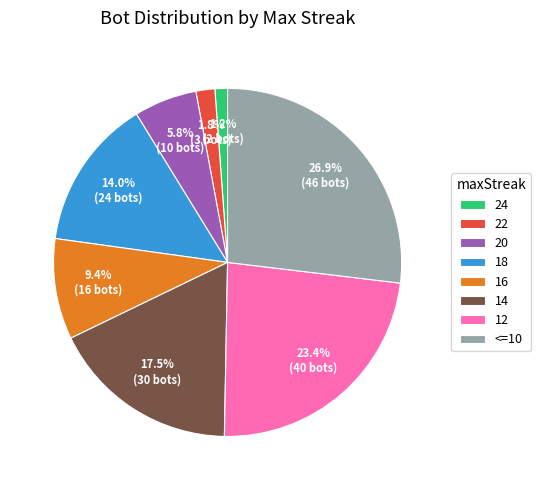

Combined, what portion of the pie is 14 and 12?

40.9%